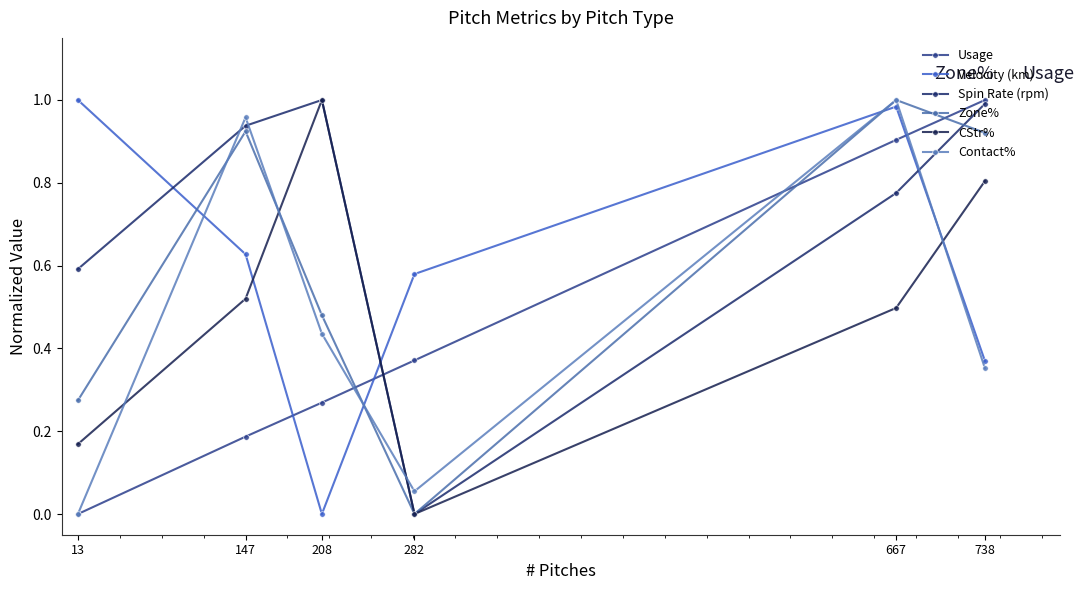

At which label does CStr% reach its minimum?

282